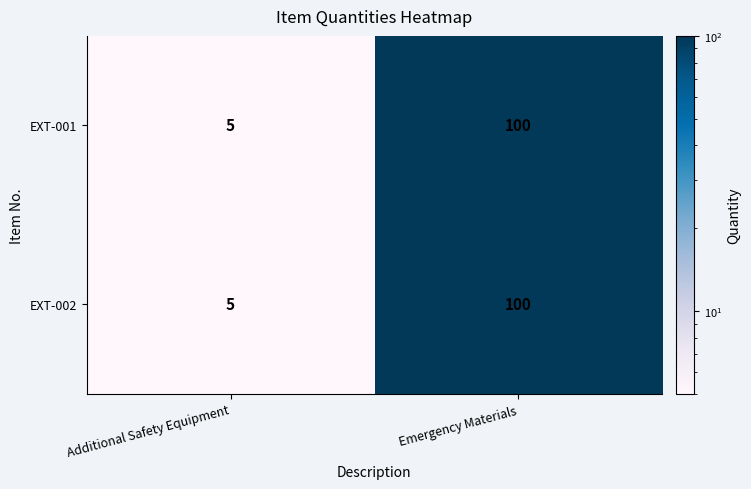

Which category has the highest value across all series?

Emergency Materials